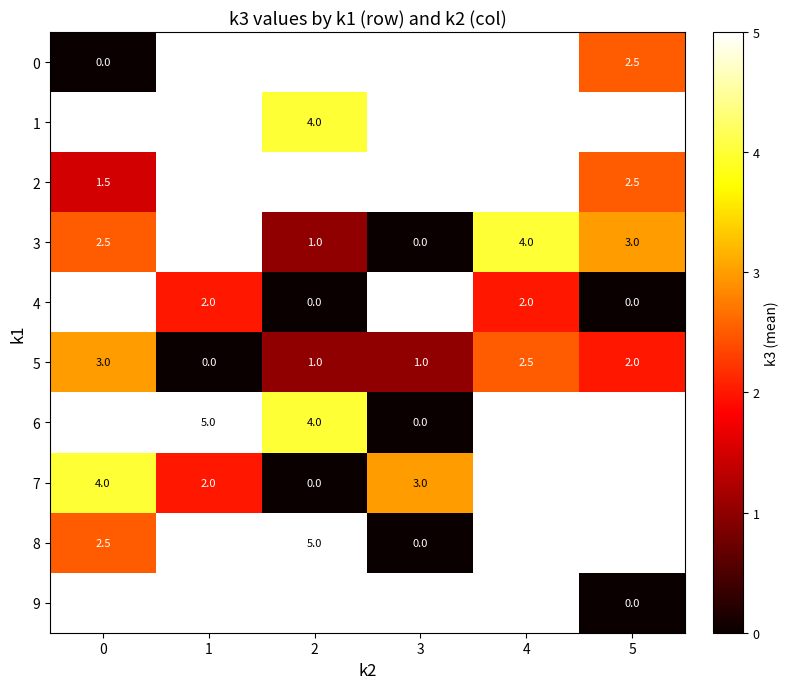

What is the difference between the highest and lowest values at 0?

4.0